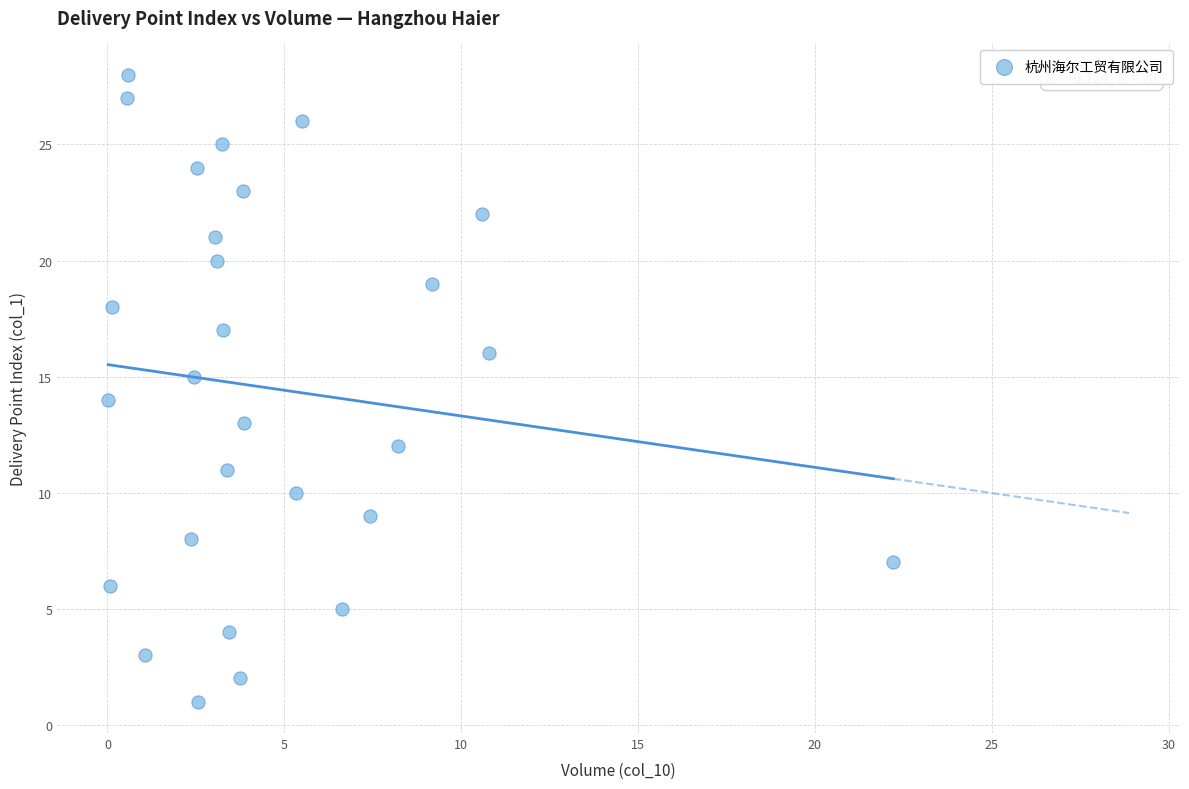

What is the range of Y values (max minus min)?

27